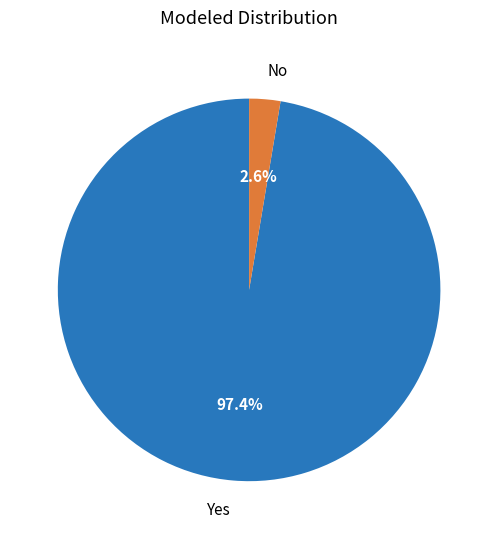

Count the number of slices in the pie.

2